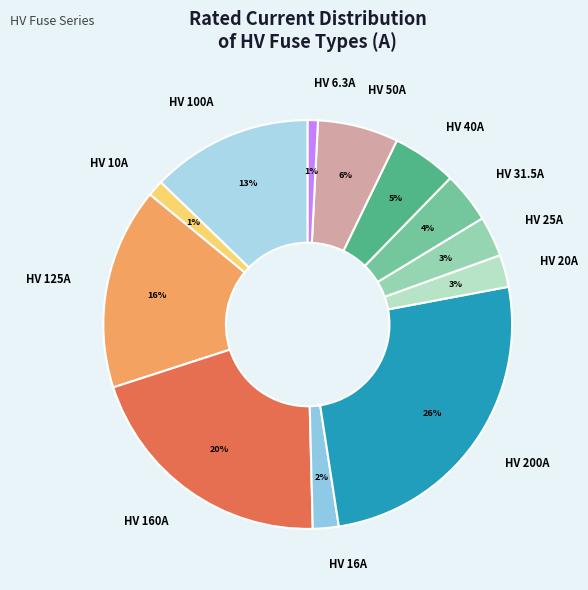

Is the sum of HV 6.3A and HV 40A greater than half?

No